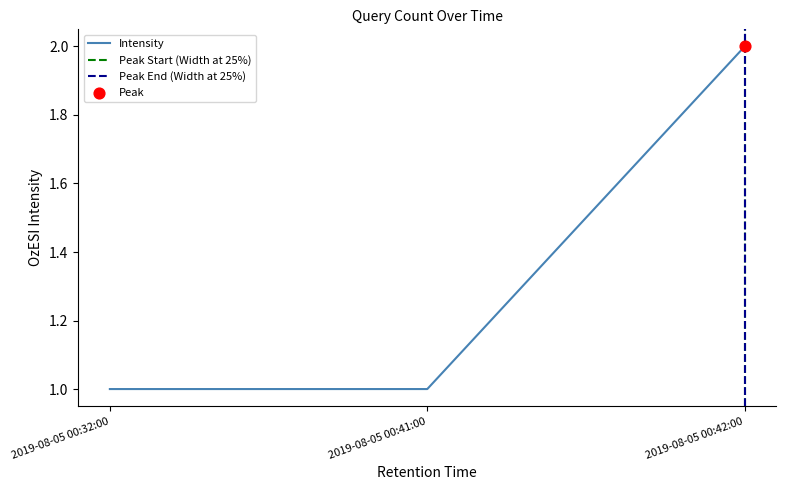

Between 2019-08-05 00:32:00 and 2019-08-05 00:42:00, which is larger?

2019-08-05 00:42:00